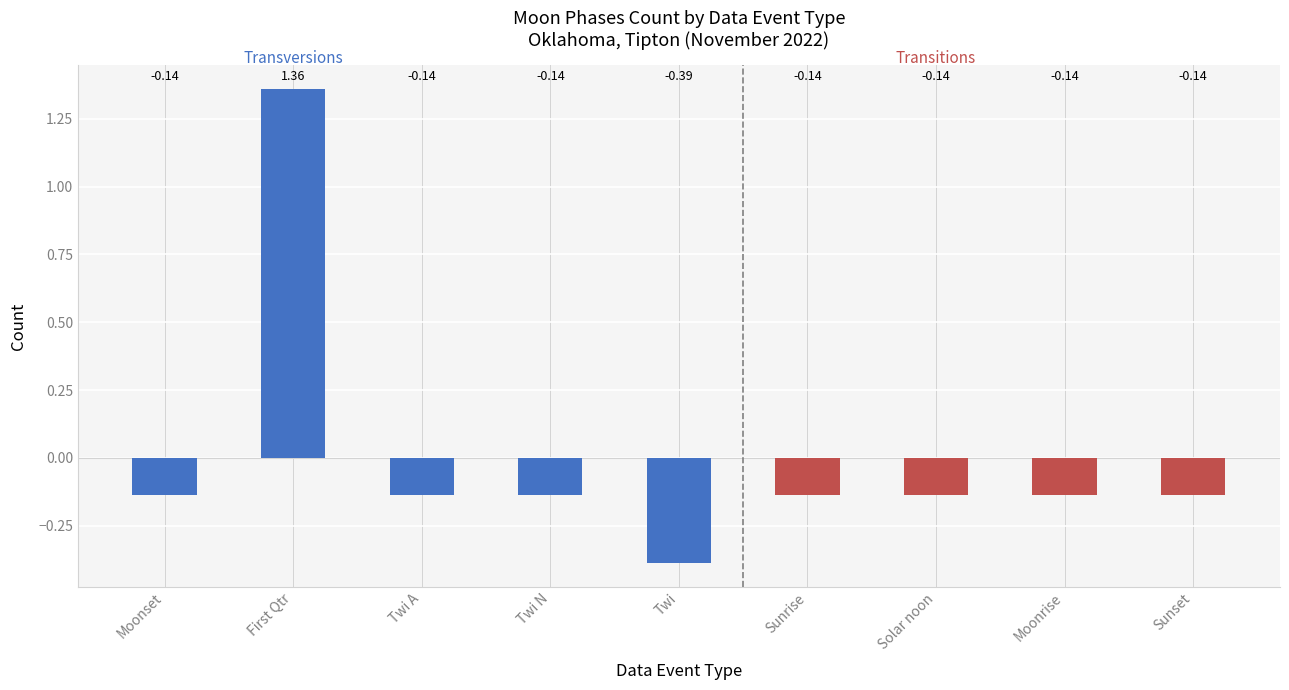

What is the difference between the maximum and second lowest values?

1.5